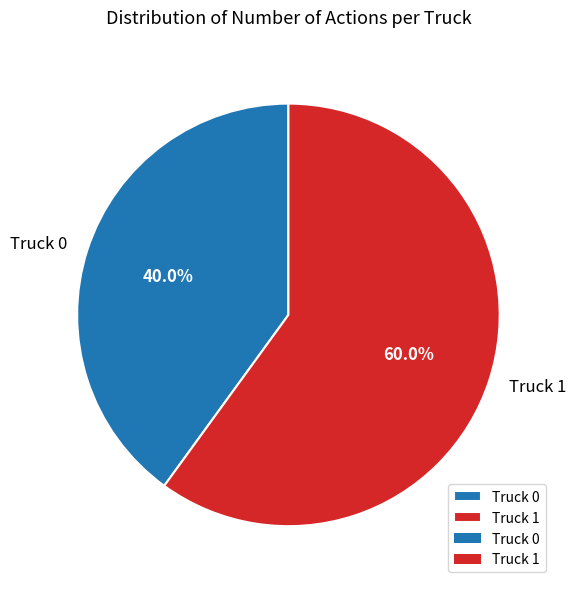

What percentage is NOT represented by Truck 1?

40.0%